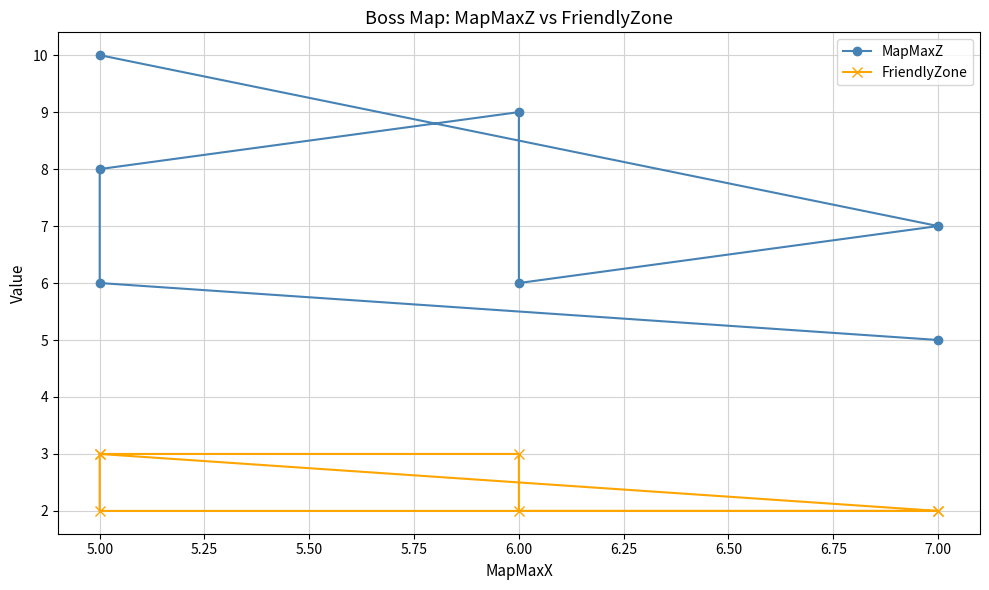

At how many categories does at least one series exceed 6?

4